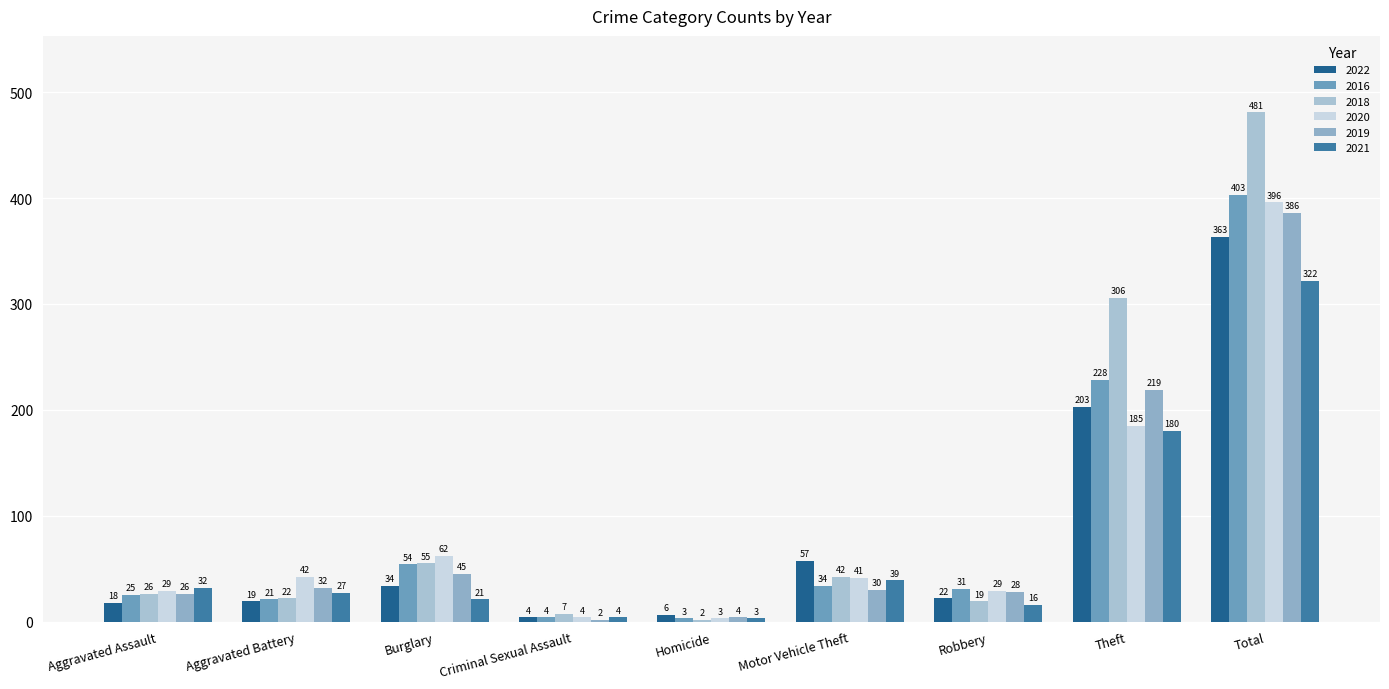

What is the smallest value displayed?

2